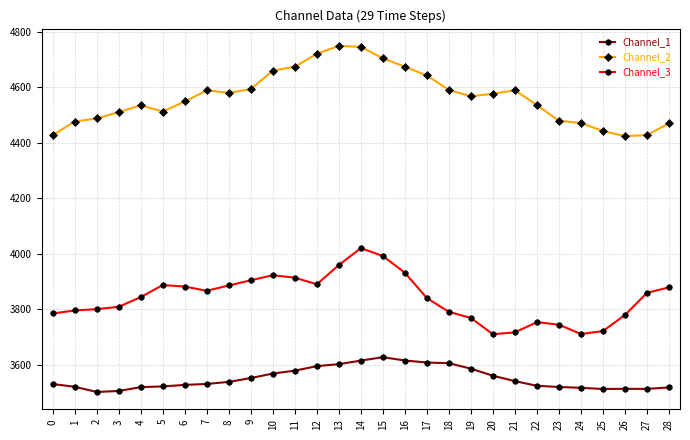

What is the average value of the Channel_3 series?

3840.0